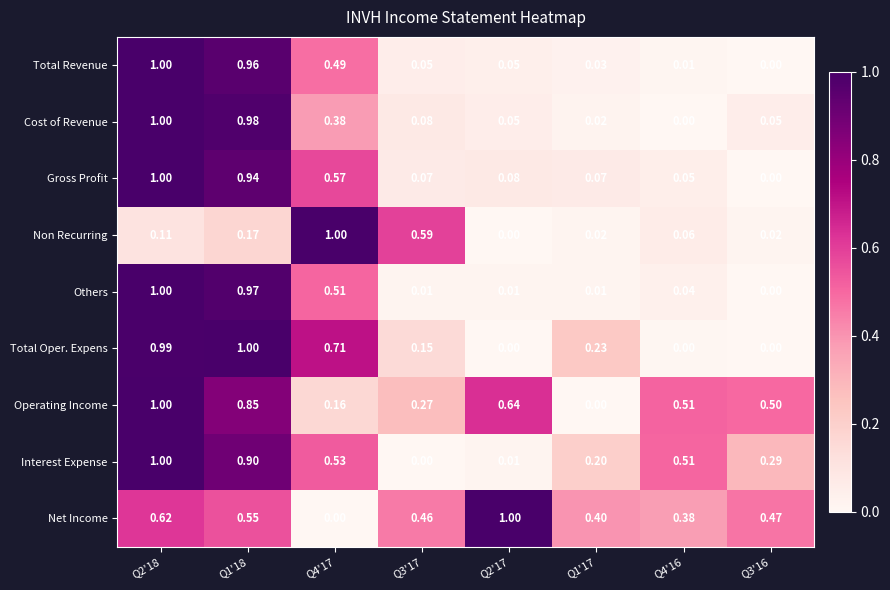

Which series has the largest total across all categories?

Operating Income